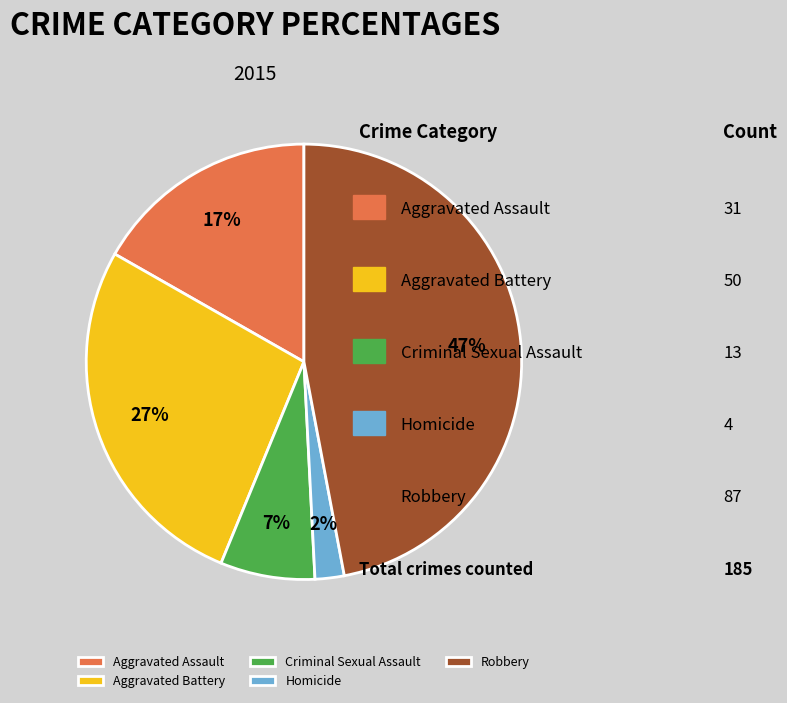

Is the sum of Robbery and Aggravated Battery greater than half?

Yes